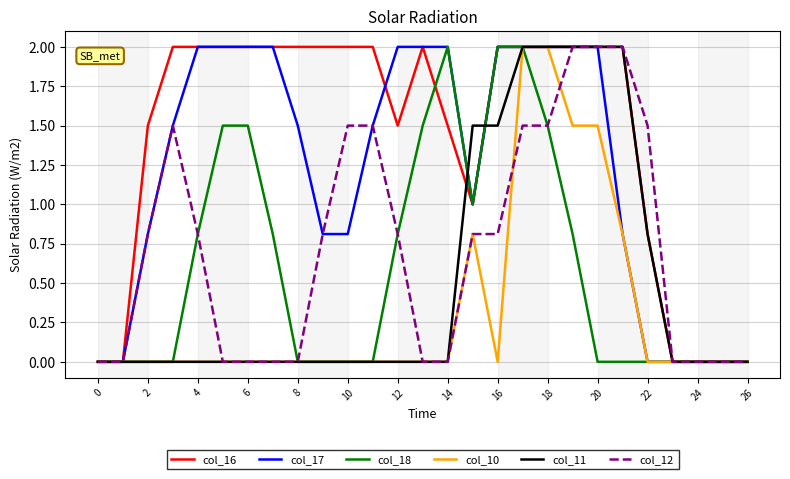

What is the maximum value for col_18?

2.0